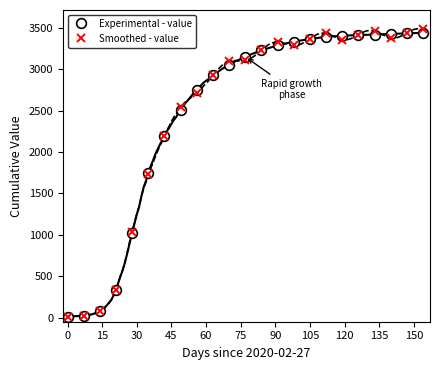

What is the maximum value for Smoothed - value?

3481.2